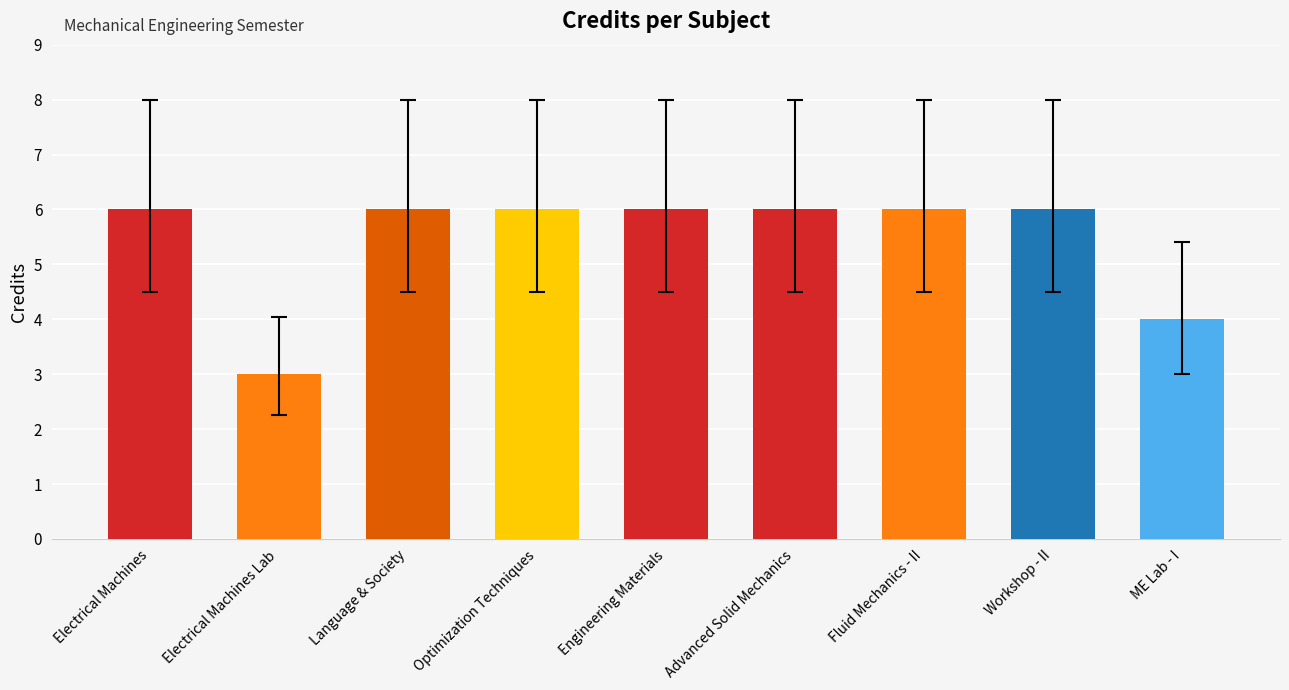

What position from the right is Optimization Techniques?

6